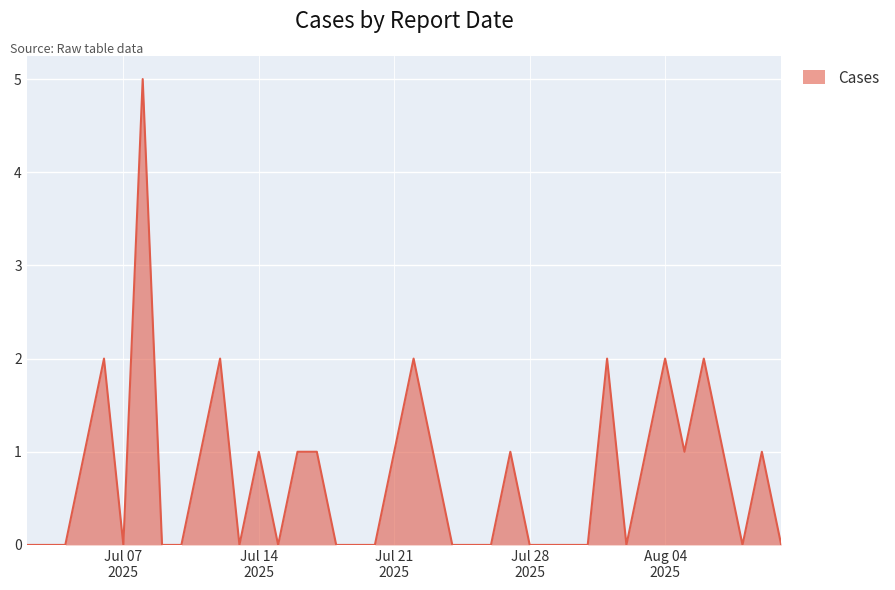

What is the difference between the maximum and minimum values?

5